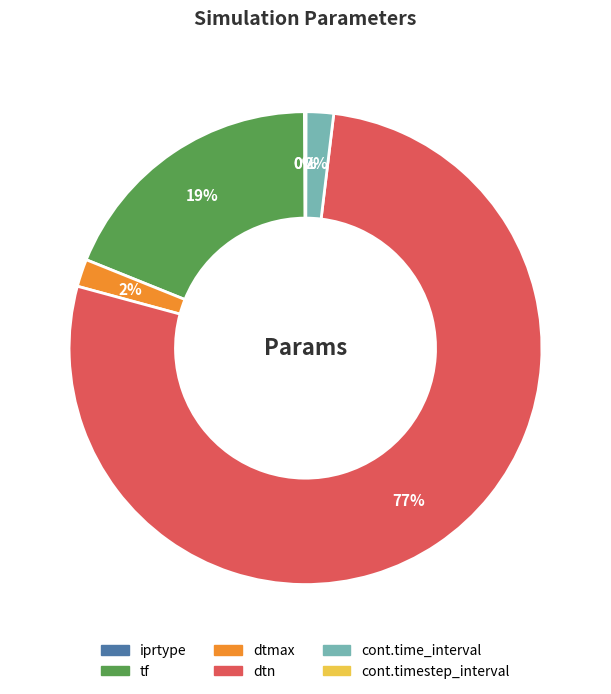

The cont.time_interval slice represents 16% of the pie. True or false?

False